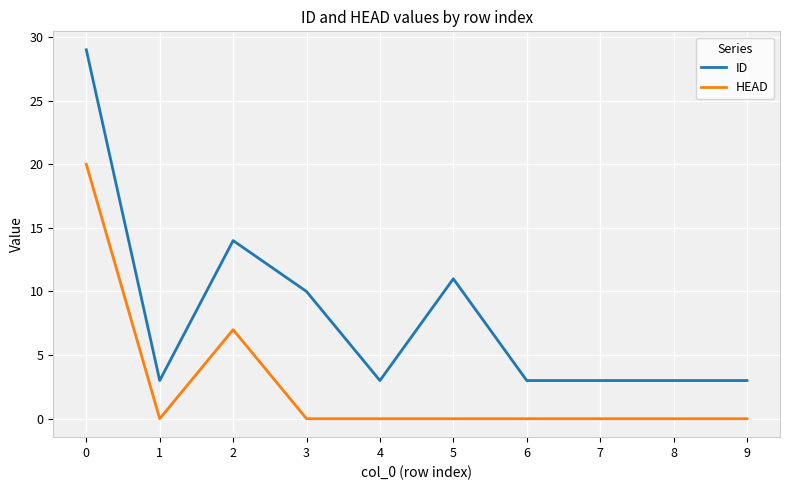

What is the sum of the ID values at 8 and 0?

32